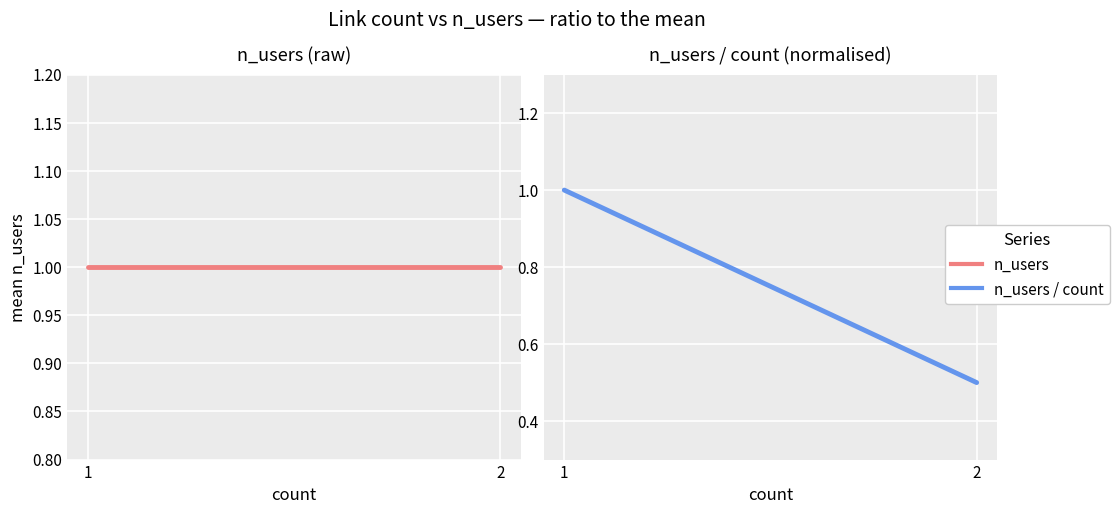

At which category is the sum across all series the highest?

1